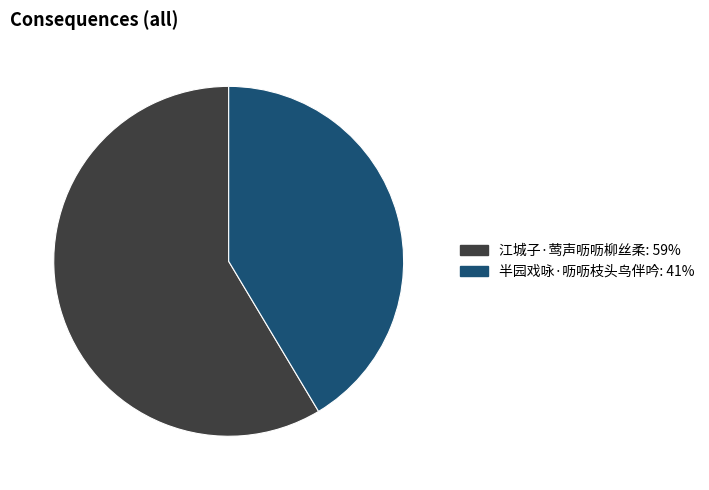

How many slices are in this pie chart?

2